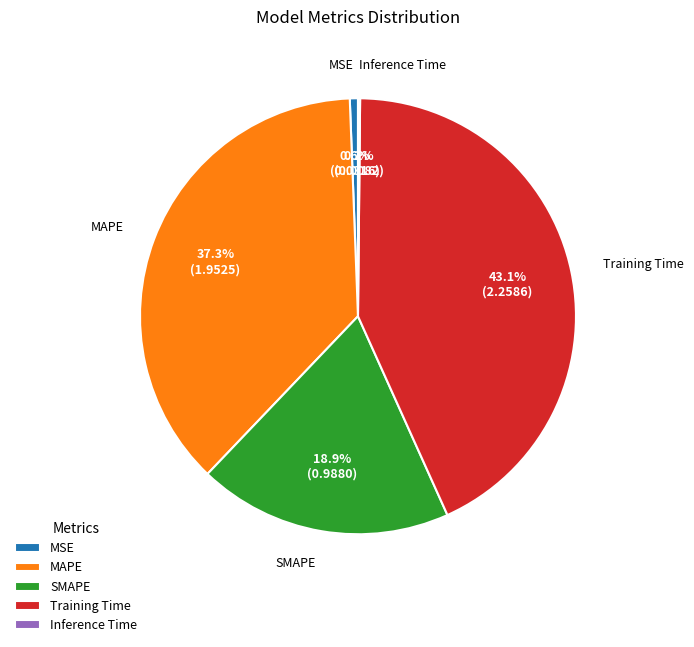

Does MAPE represent more than half of the total?

No